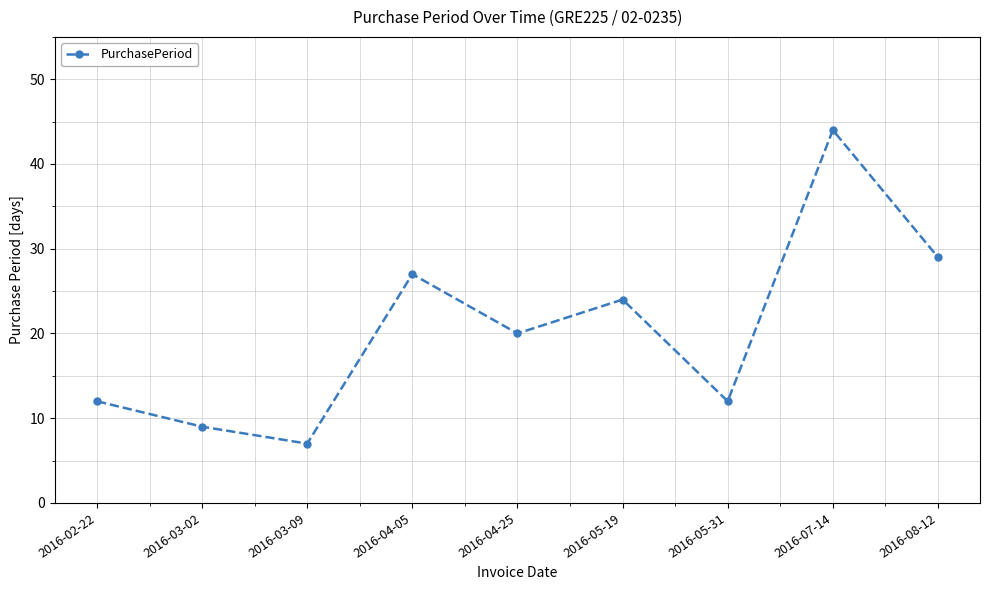

Where is the data nearest to the value 25?

2016-05-19